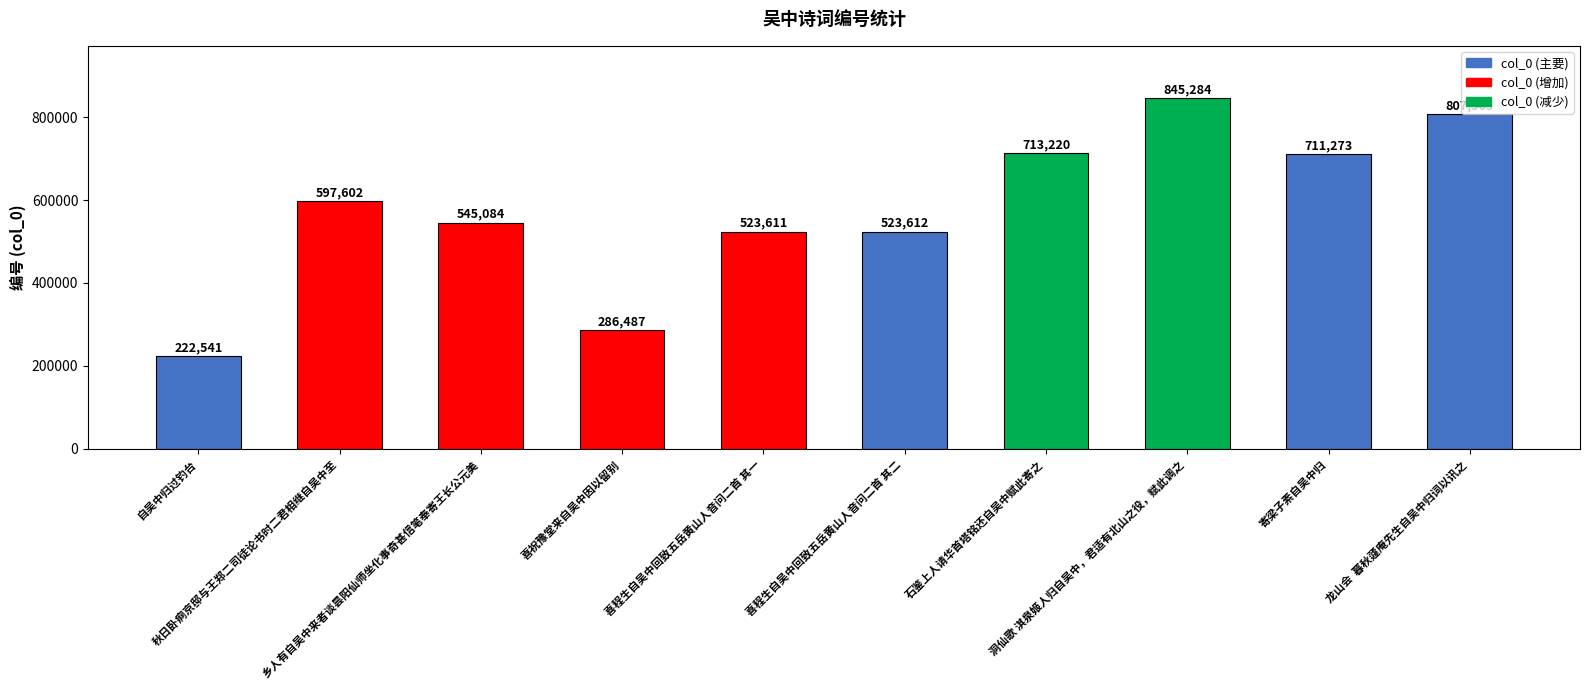

Read the value at 乡人有自吴中来者谈昙阳仙师坐化事奇甚信笔奉寄王长公元美, to the nearest 50.

545100